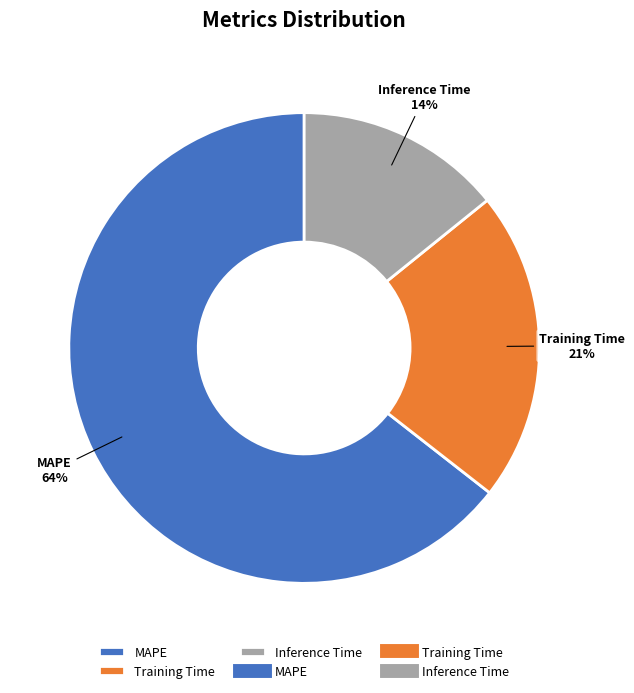

Is it true that MAPE is 64% of the pie?

True